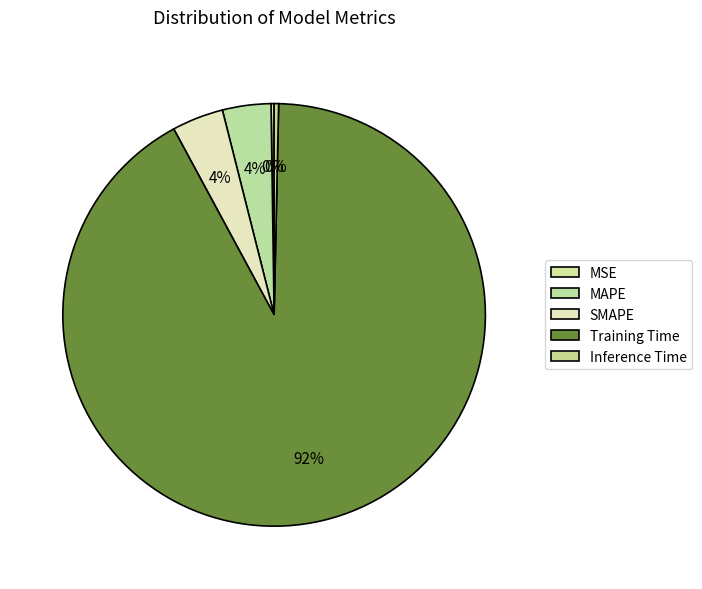

Does any single category account for the majority?

Yes